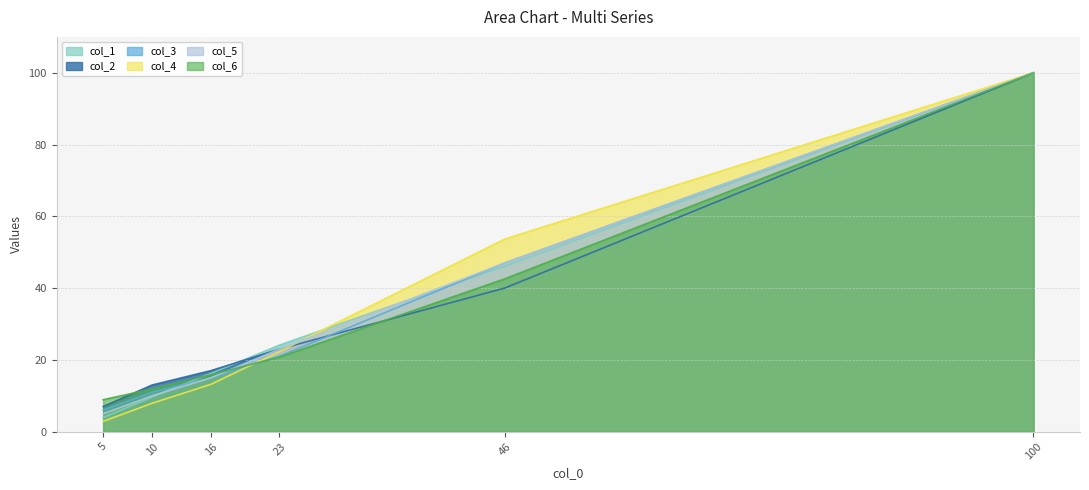

The col_2 series shows 40.0 at 46. True or false?

True